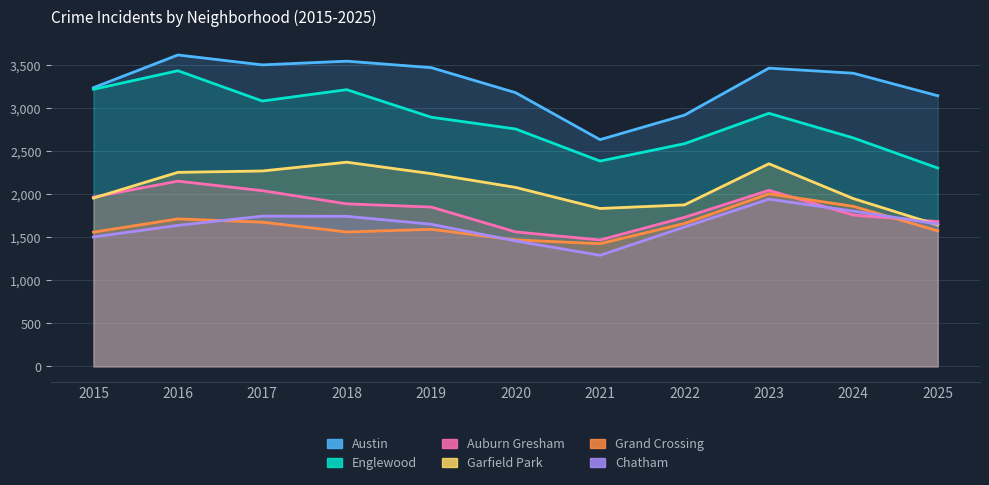

Rank the series at 2017 from lowest to highest value.

Grand Crossing, Chatham, Auburn Gresham, Garfield Park, Englewood, Austin